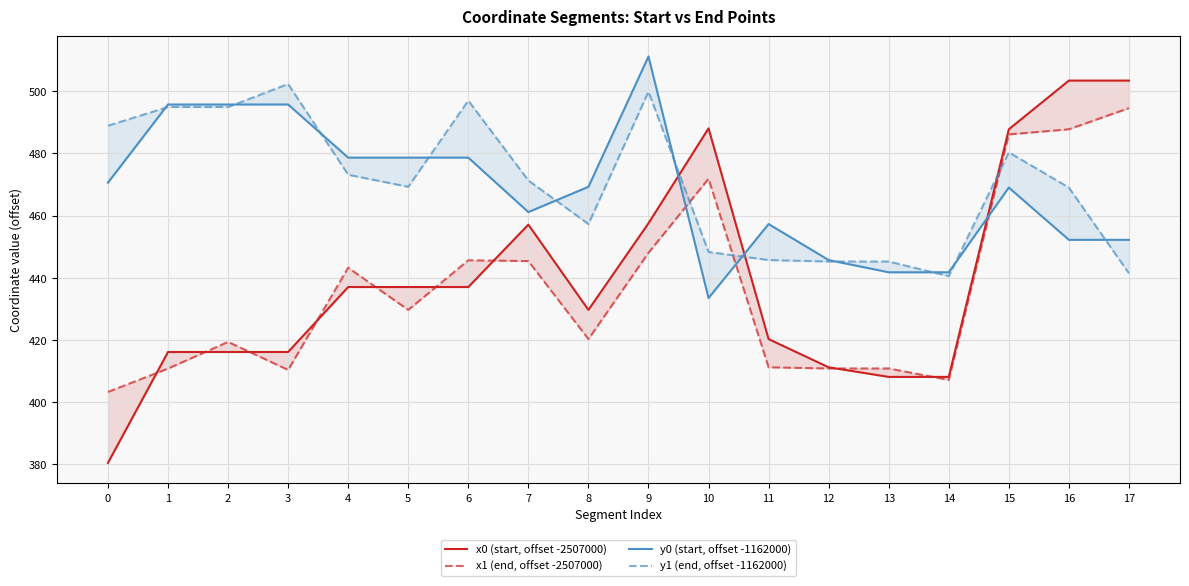

What is the average value of the x0 (start, offset -2507000) series?

439.7